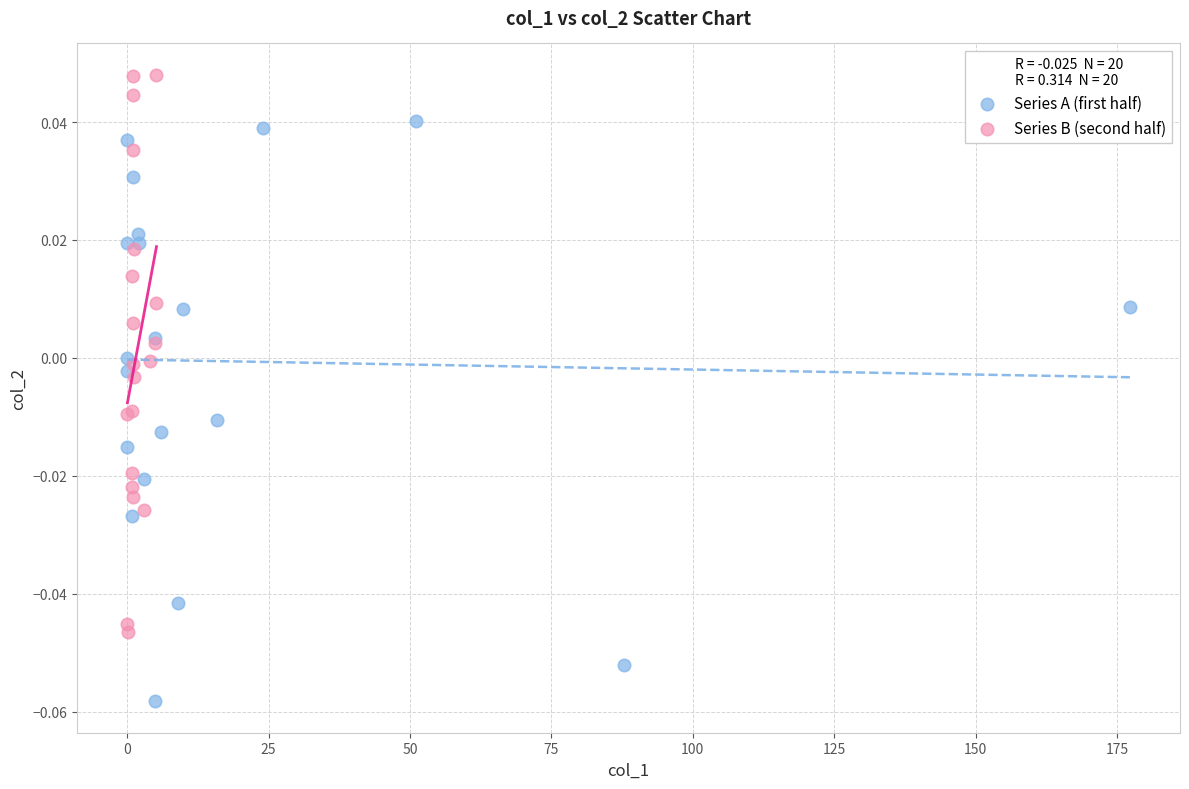

What are all the series names shown in the legend?

Series A (first half), Series B (second half)